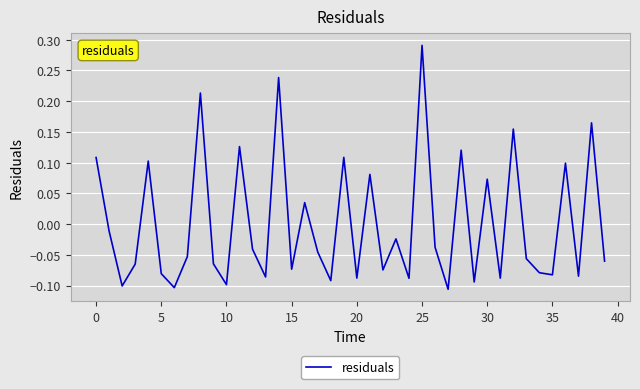

What is the difference between the maximum and minimum values?

0.4